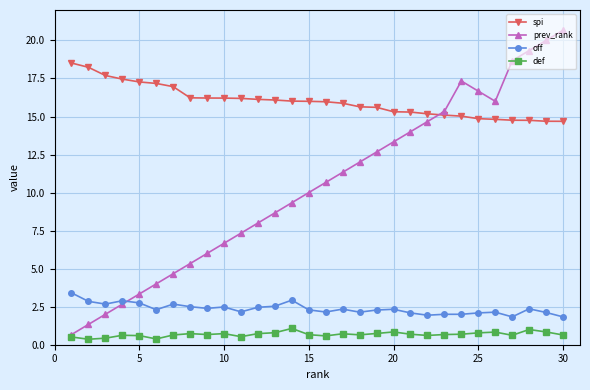

True or false: off and def cross at least once.

False